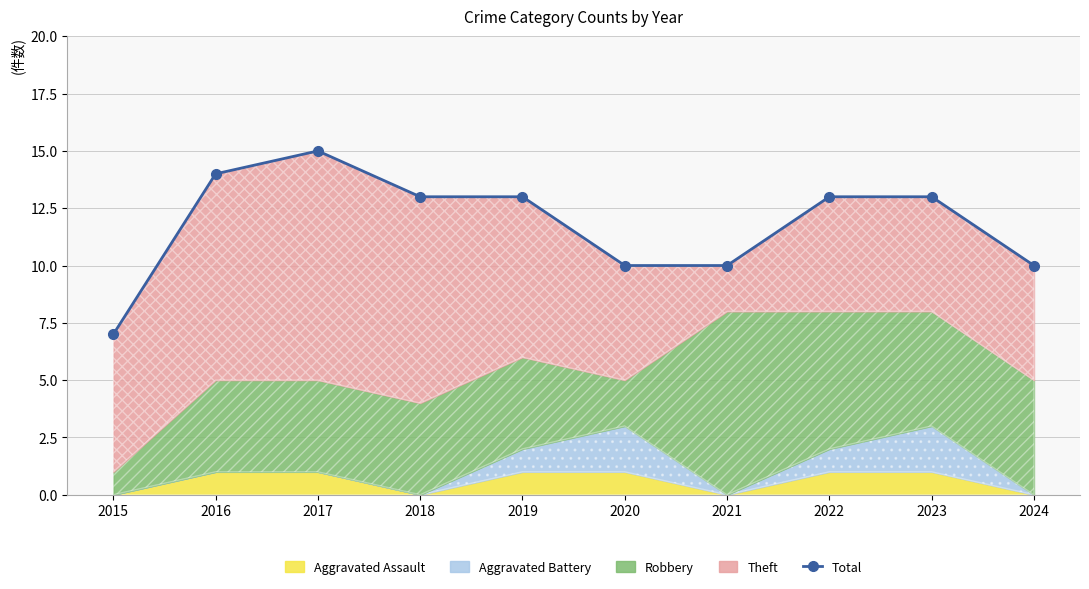

Which label corresponds to the smallest value in the chart?

2015